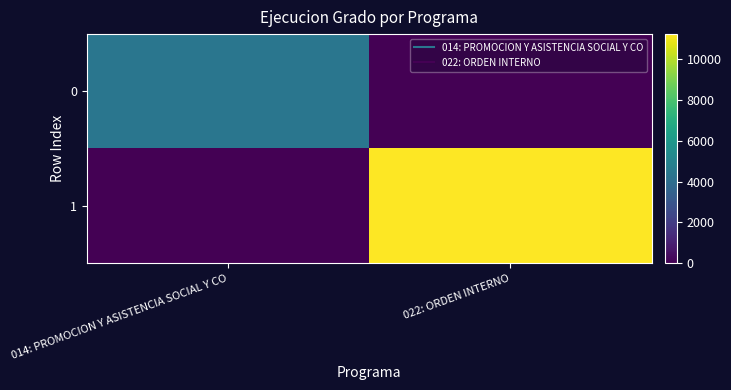

At which category is the sum across all series the highest?

022: ORDEN INTERNO